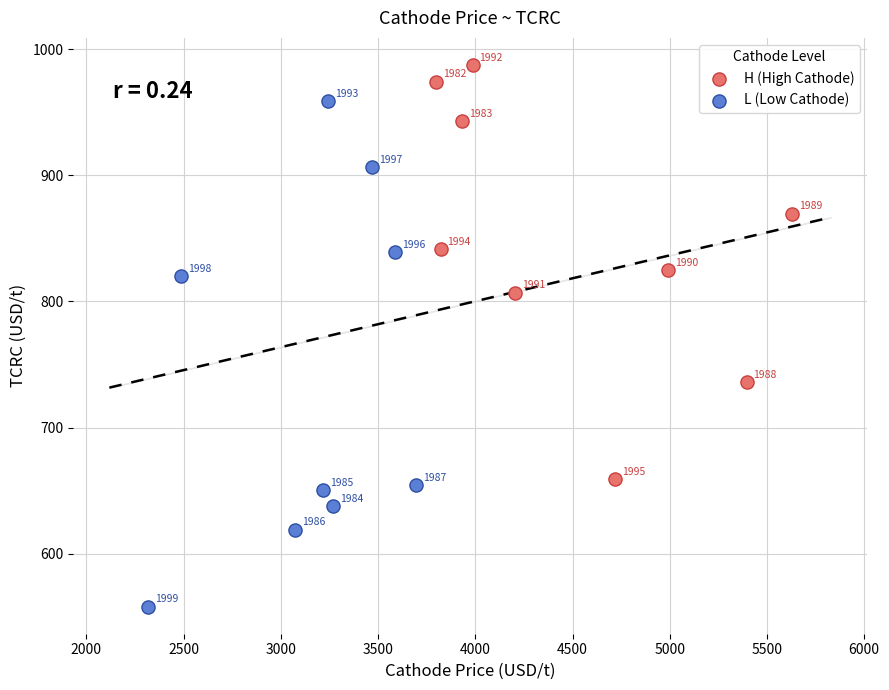

What are all the series names shown in the legend?

H (High Cathode), L (Low Cathode)